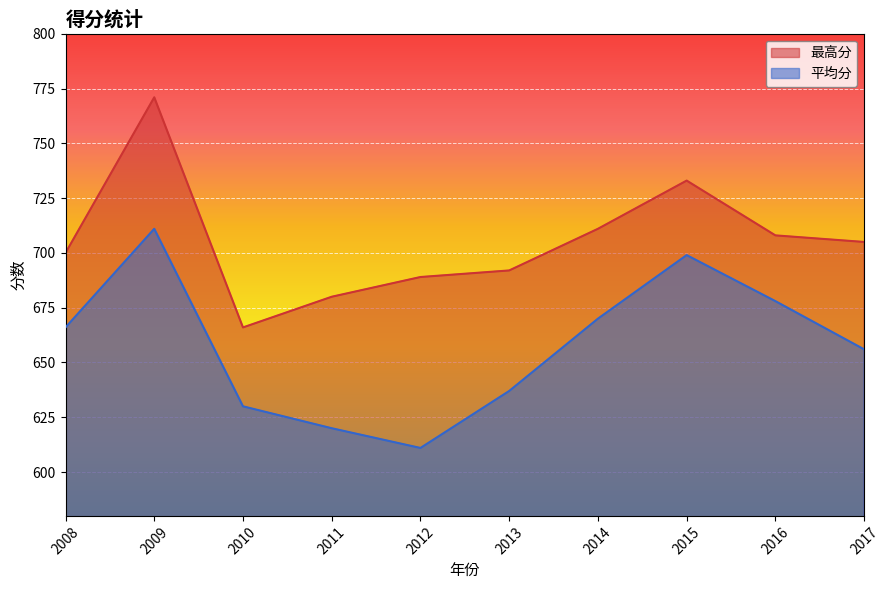

Reading right to left, transcribe all the data shown in this chart.

最高分: 705	708	733	711	692	689	680	666	771	700
平均分: 656	678	699	670	637	611	620	630	711	666